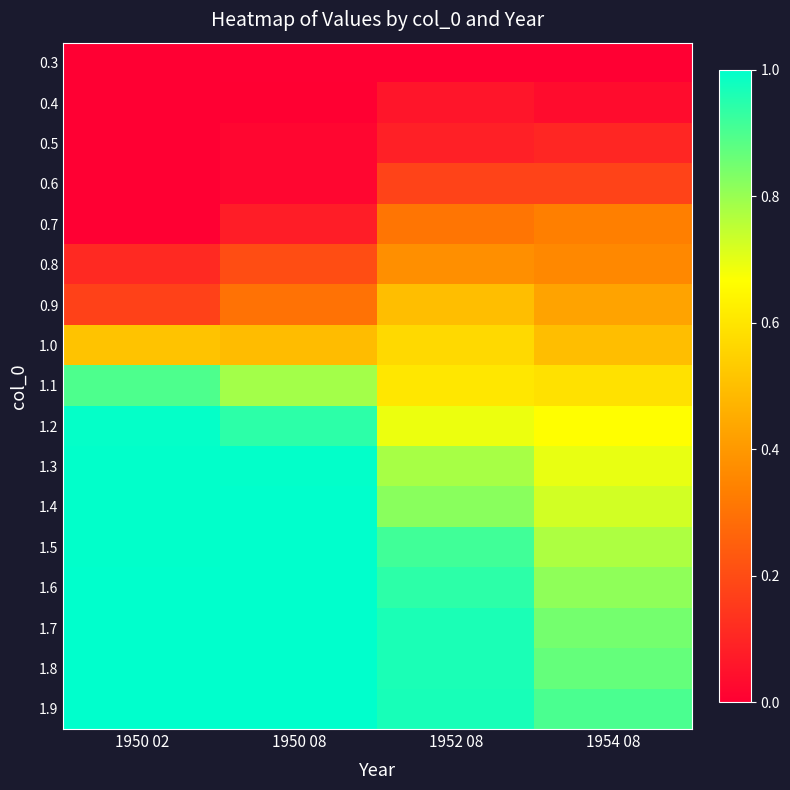

What is the total value across all series at 1950 02?

9.7